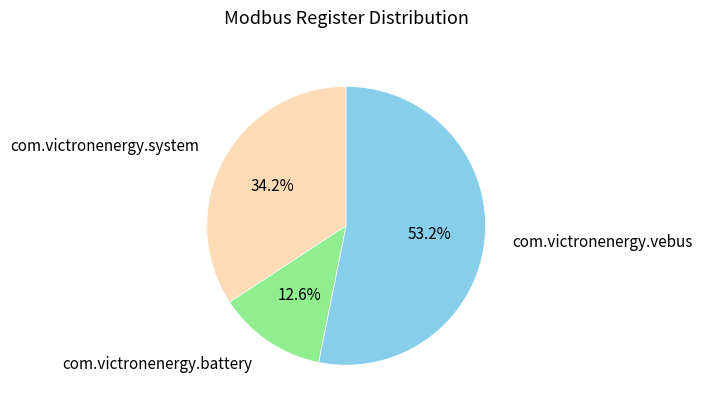

Which slice represents more than half of the pie?

com.victronenergy.vebus